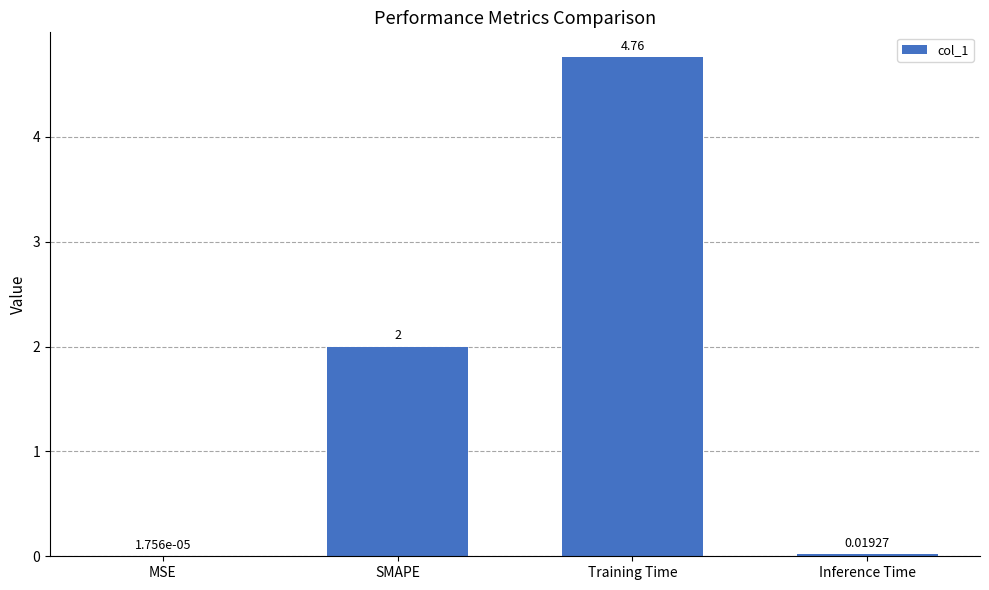

Which label corresponds to the largest value in the chart?

Training Time